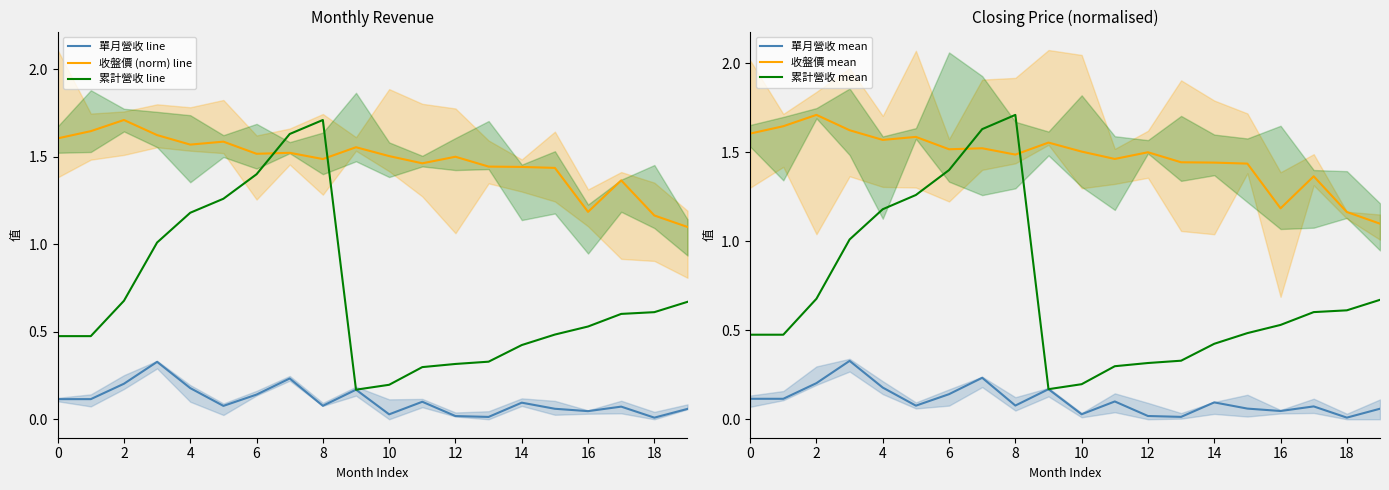

Which series has the largest range (max minus min)?

累計營收 line